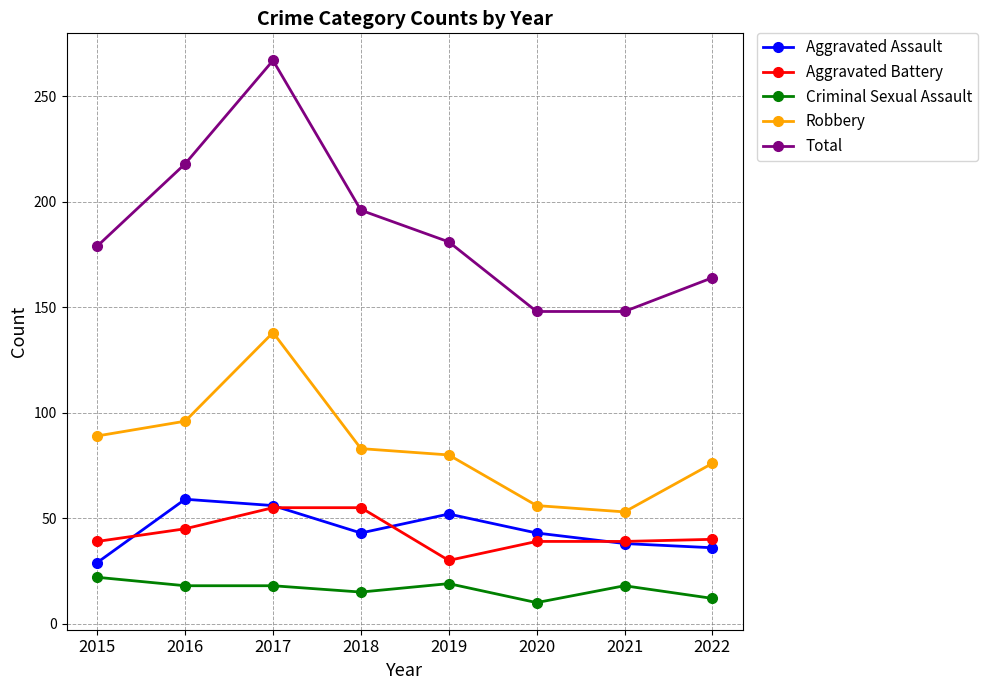

True or false: Aggravated Battery and Robbery intersect in this chart.

False